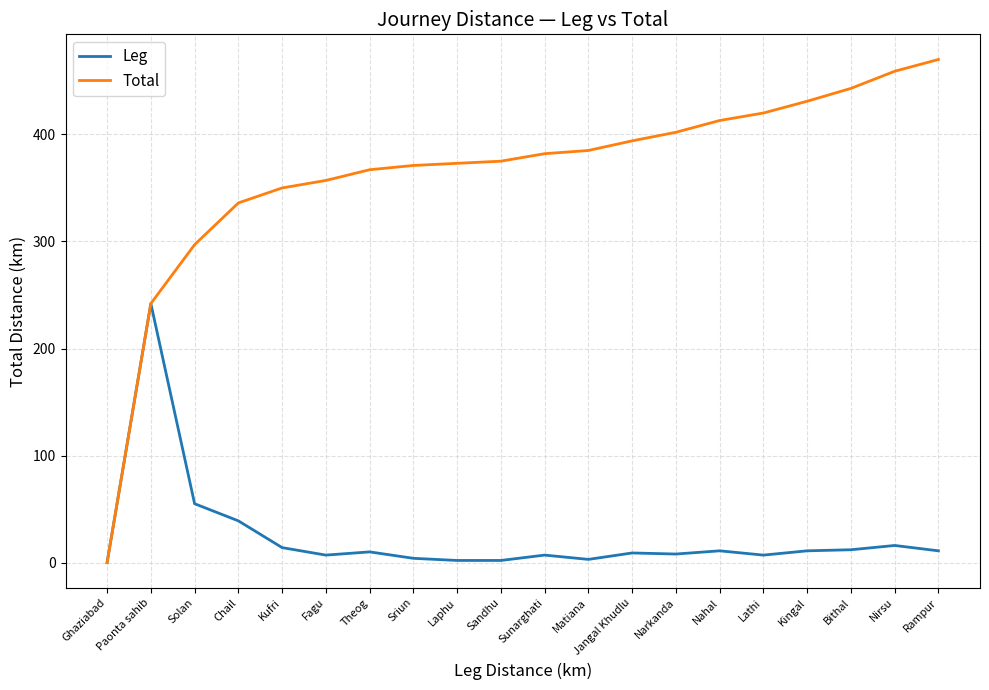

What position from the left is Kingal?

17